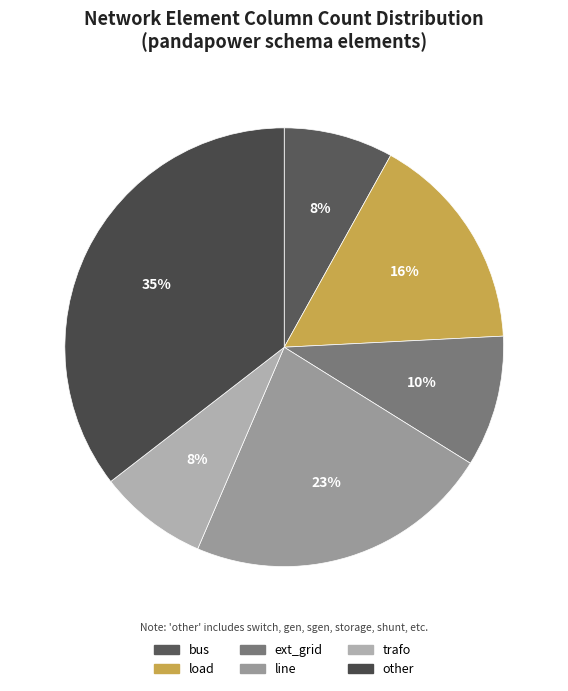

How many slices are in this pie chart?

6